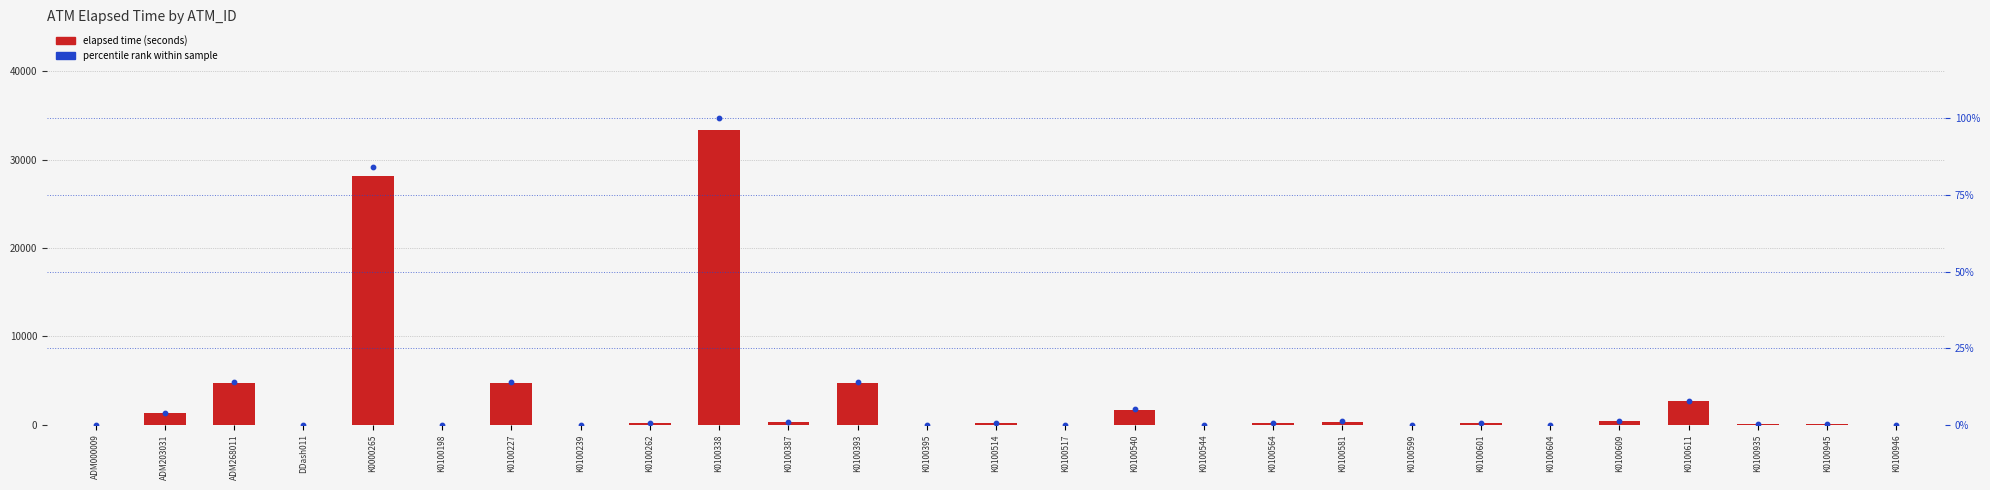

What are all the series names shown in the legend?

elapsed_time, percentile_rank